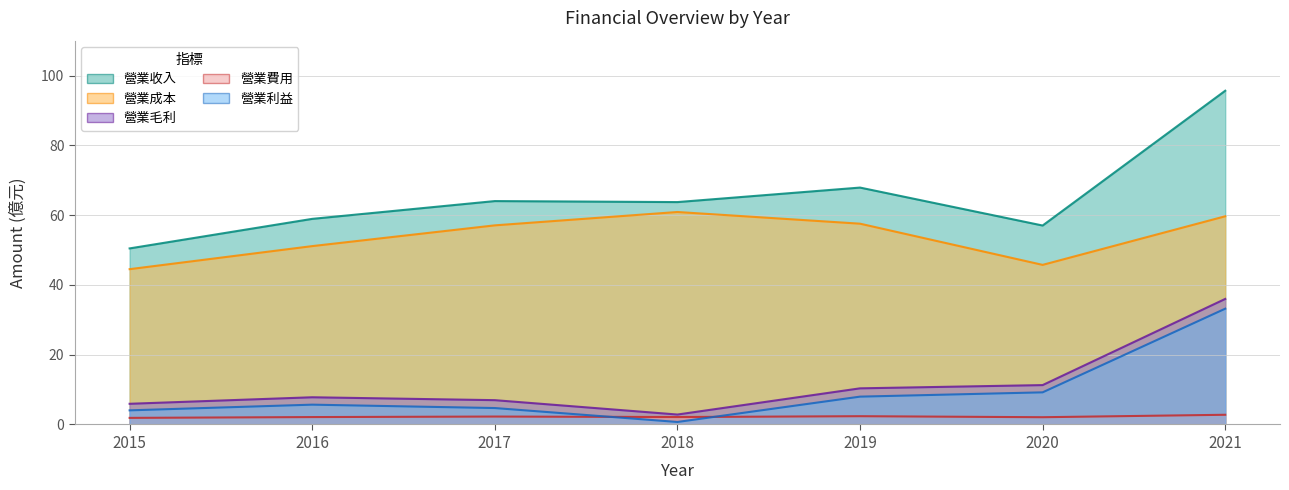

Reading left to right, extract all data points from this chart.

營業收入: 50.5	58.9	64.0	63.8	67.9	57.0	95.7
營業成本: 44.5	51.1	57.1	60.9	57.6	45.8	59.7
營業毛利: 5.9	7.8	7.0	2.9	10.4	11.3	36.0
營業費用: 1.9	2.1	2.3	2.1	2.4	2.1	2.8
營業利益: 4.0	5.7	4.7	0.7	8.0	9.2	33.2